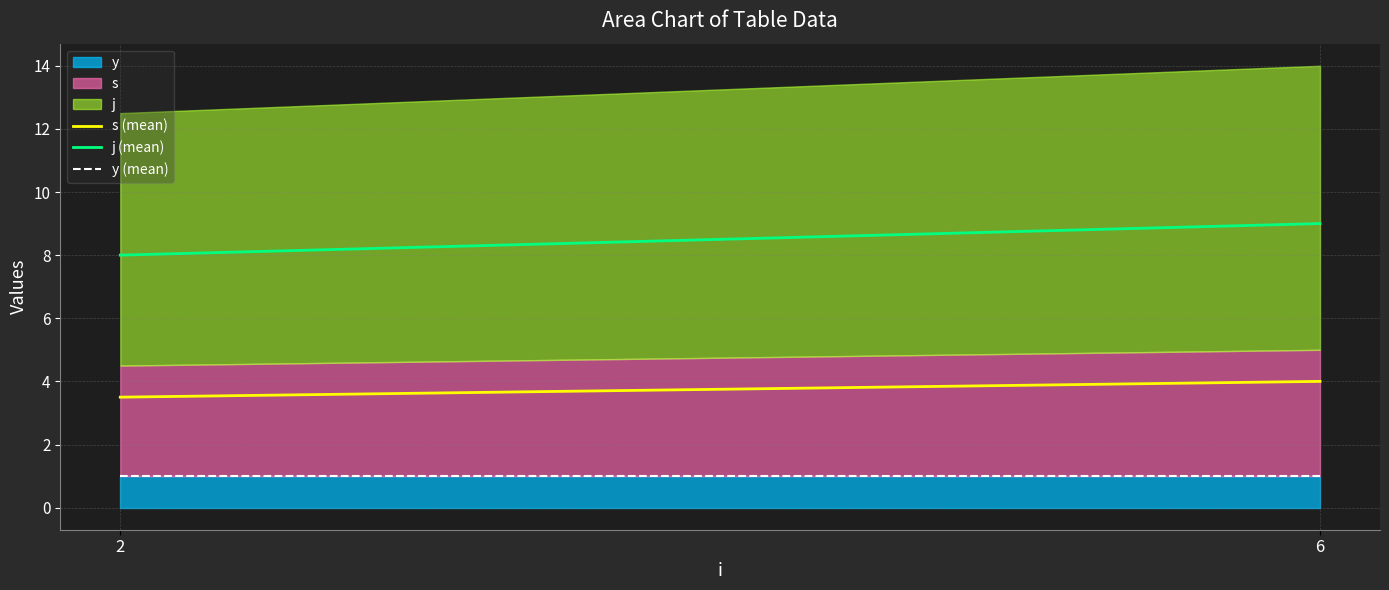

Is it true that y (mean) equals 0.7 at 6?

False